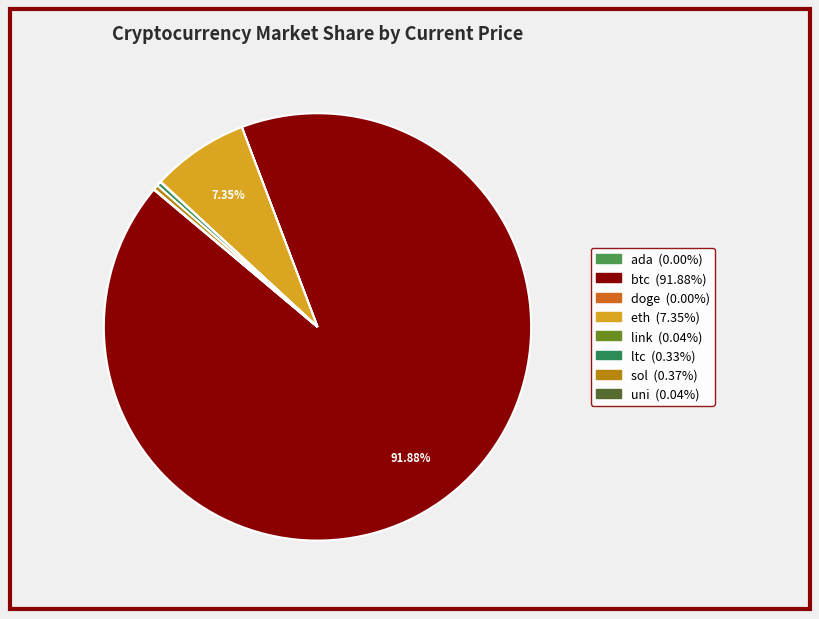

Is doge the majority of the pie?

No